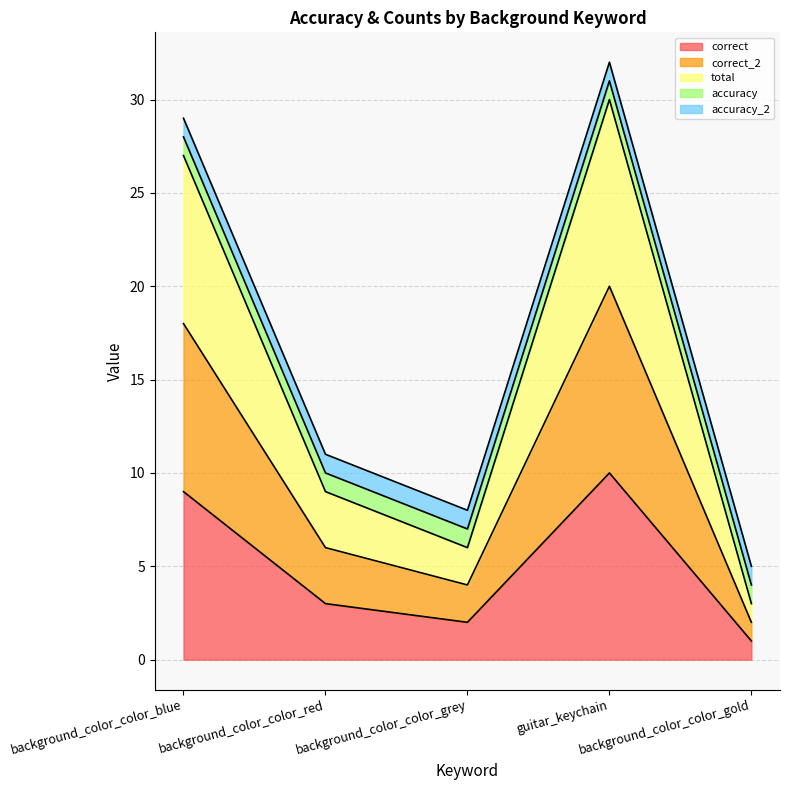

How many lines are shown in the chart?

5